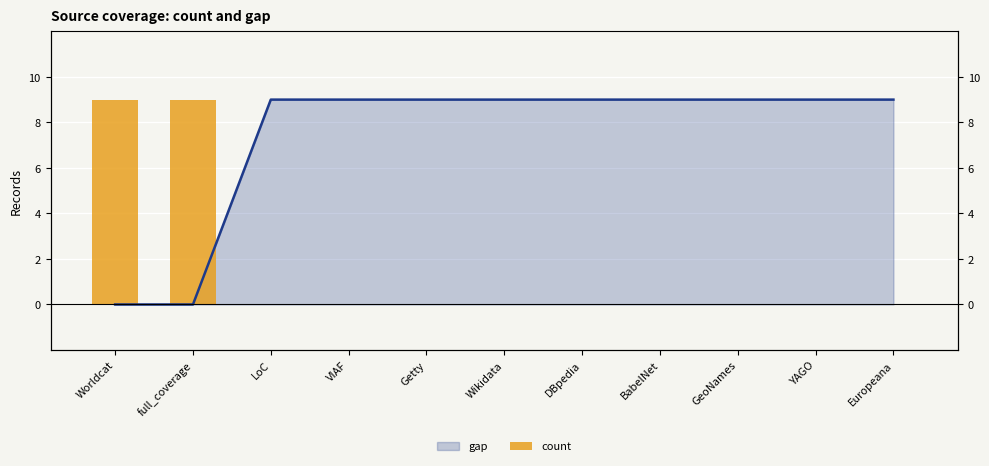

What is the label of the 4th bar from the right?

BabelNet